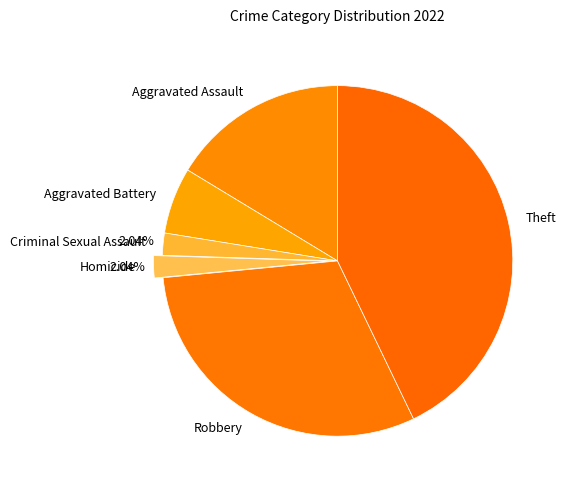

What is the largest slice in the pie chart?

Theft